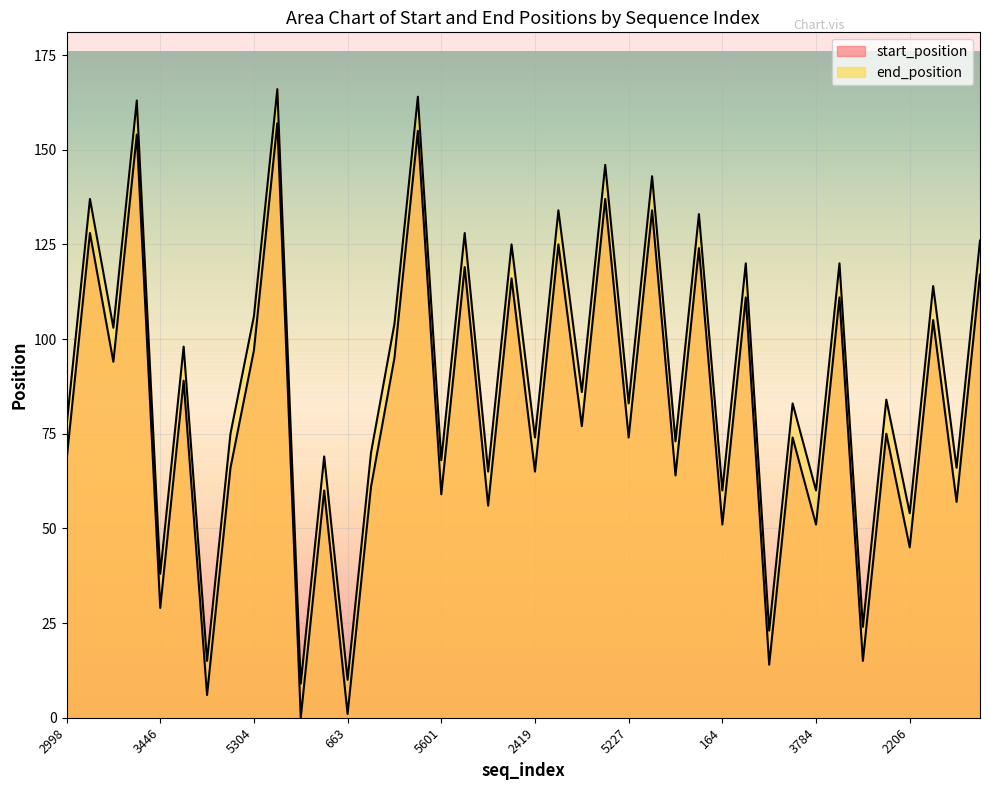

What are all the series names shown in the legend?

start_position, end_position